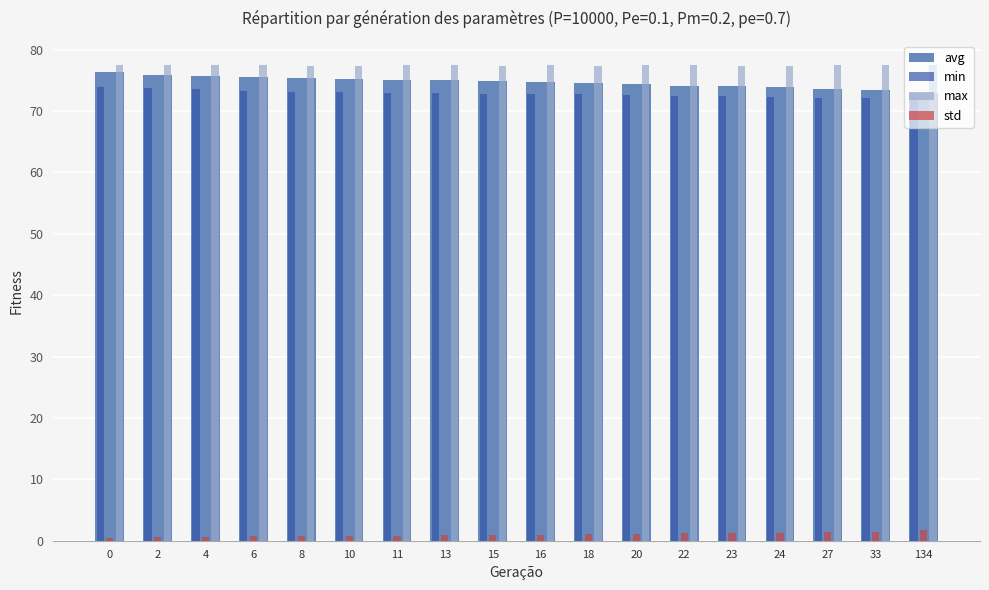

What is the highest value of the max series?

77.6